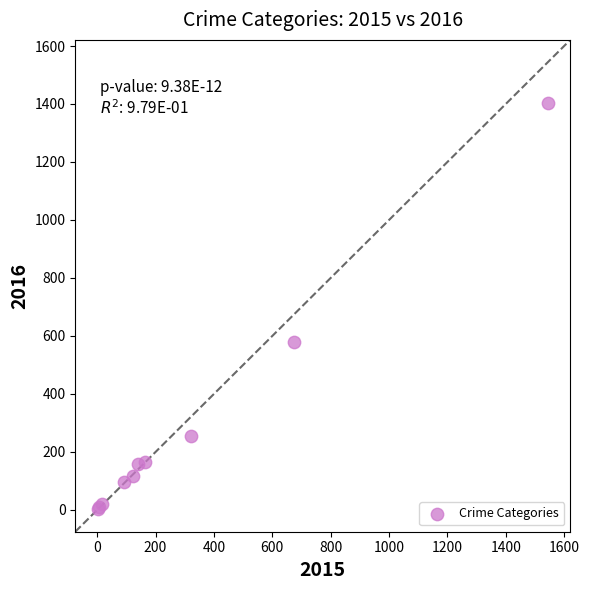

What Y value in the scatter plot is closest to 703?

579